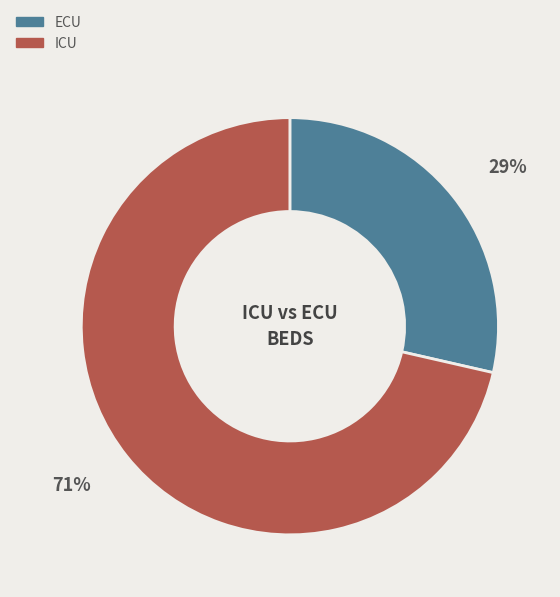

Which slice is the largest?

ICU